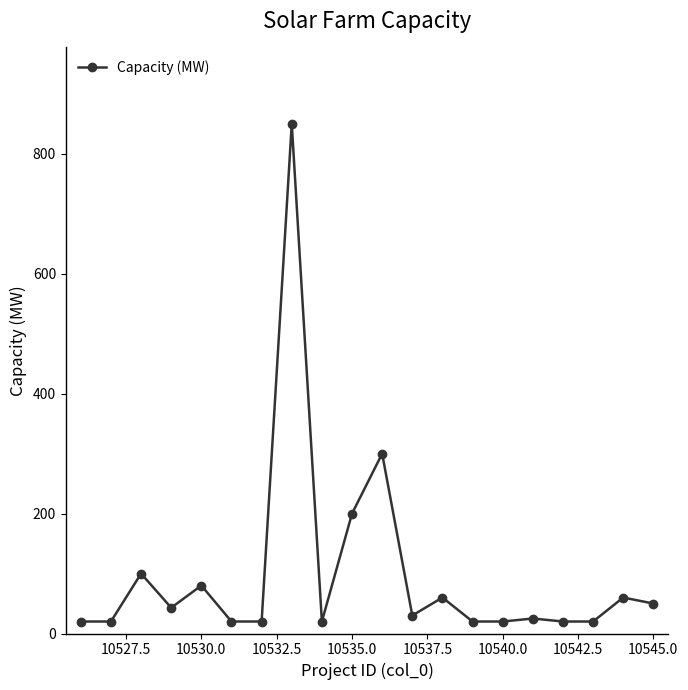

What is the value of the 20th point from the left?

50